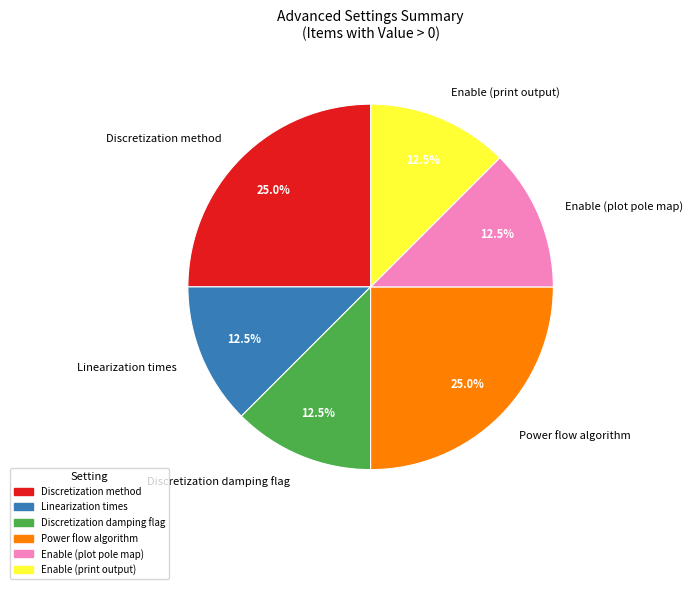

How many slices are in this pie chart?

6